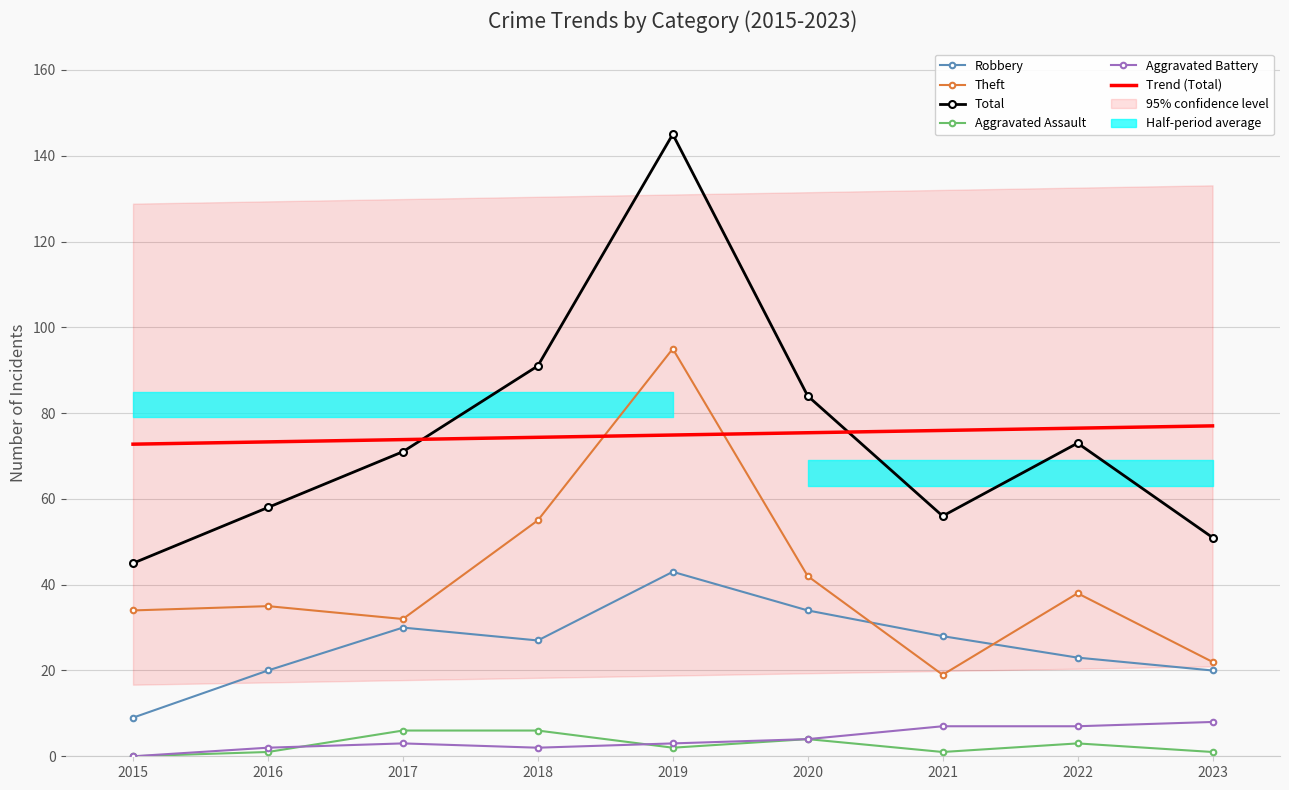

What is the sum of all Aggravated Battery values?

36